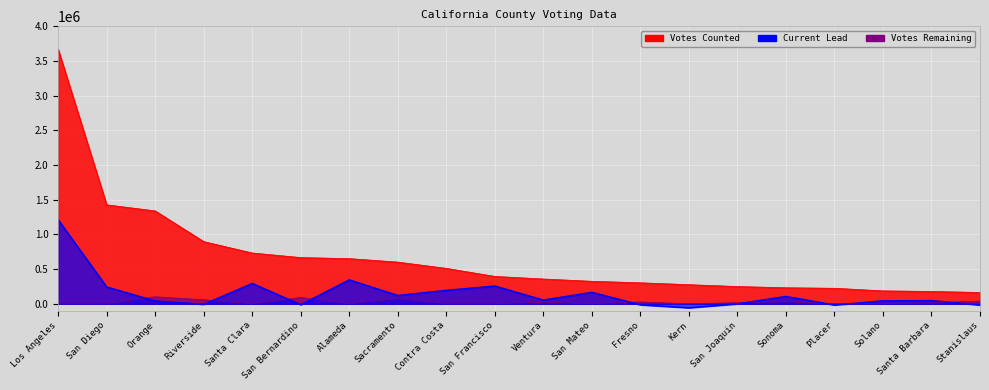

Where do Votes Remaining and Current Lead first cross each other?

San Diego and Orange